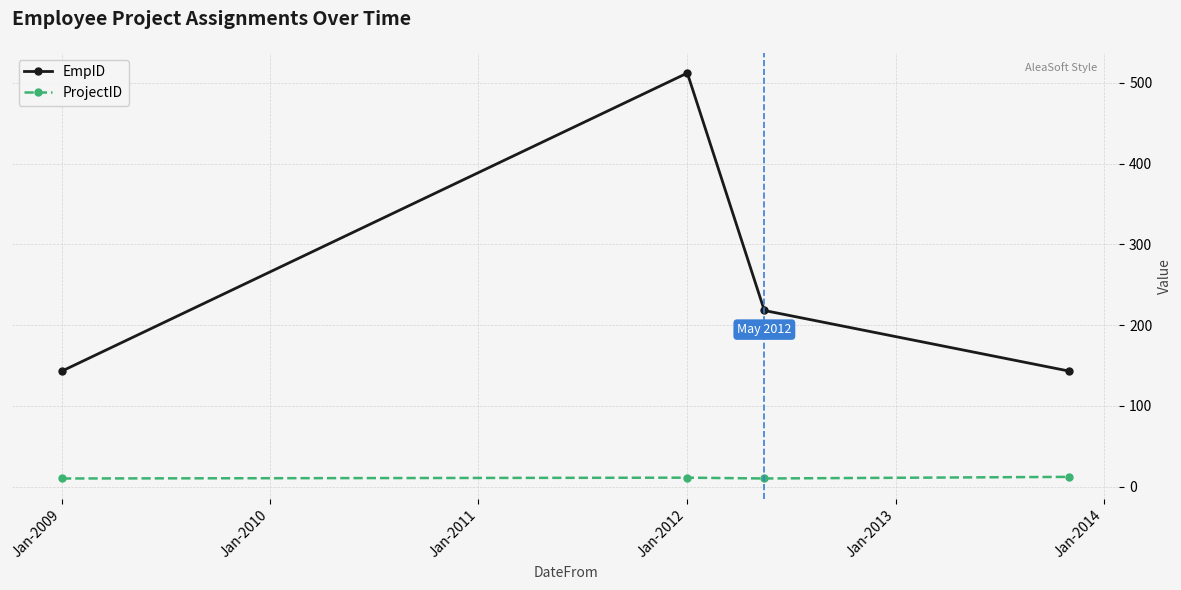

How many lines are shown in the chart?

2